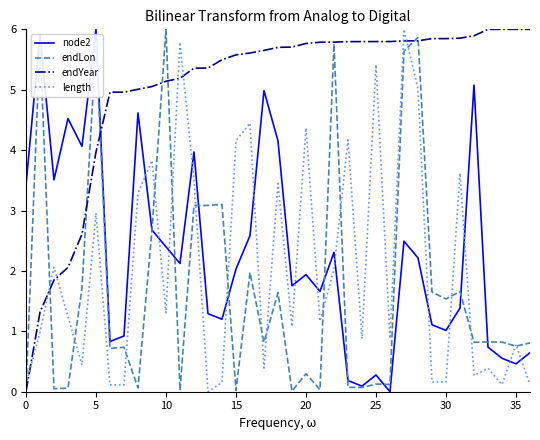

What is the sum of all endLon values?

64.2